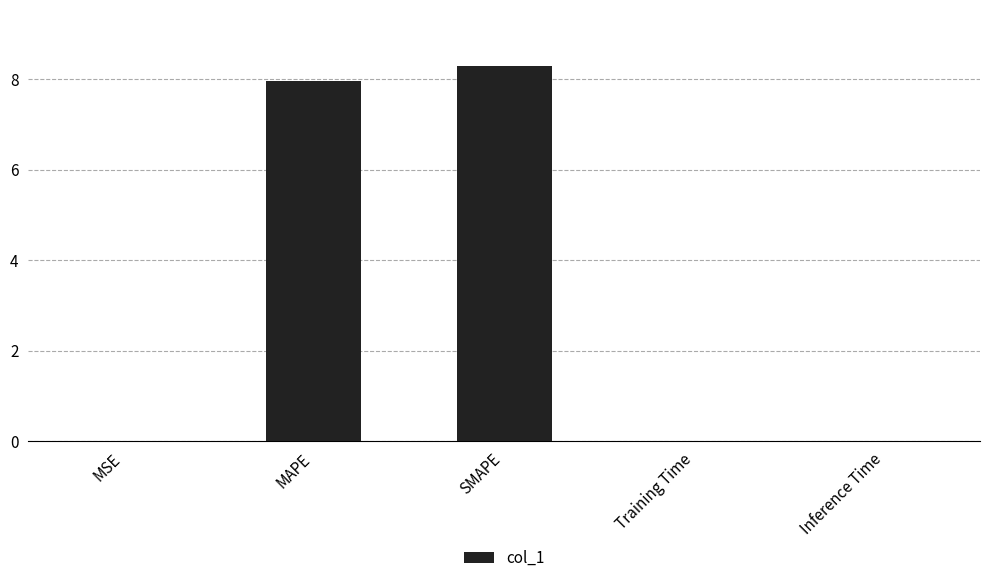

True or false: the data shows 0.0 at MSE.

True